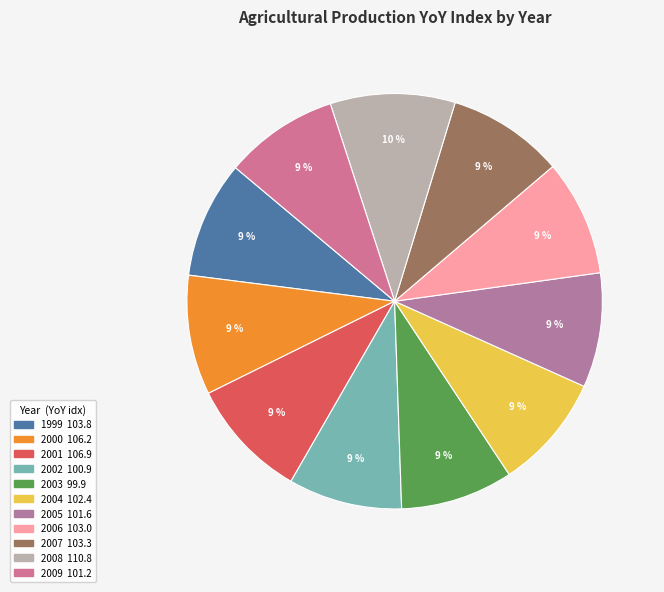

How many segments does this pie chart have?

11